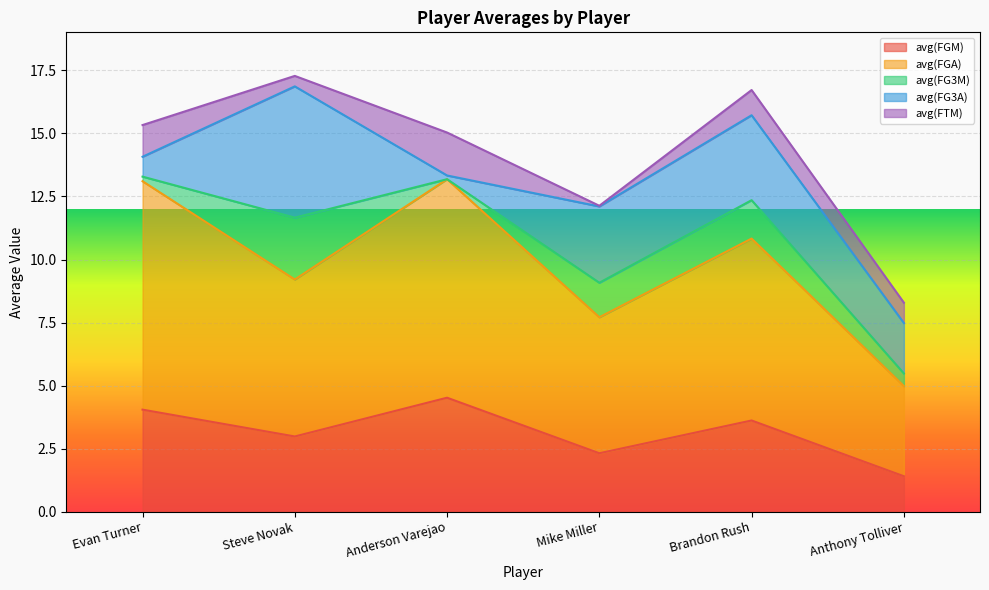

Where is the first local minimum for avg(FTM)?

Steve Novak